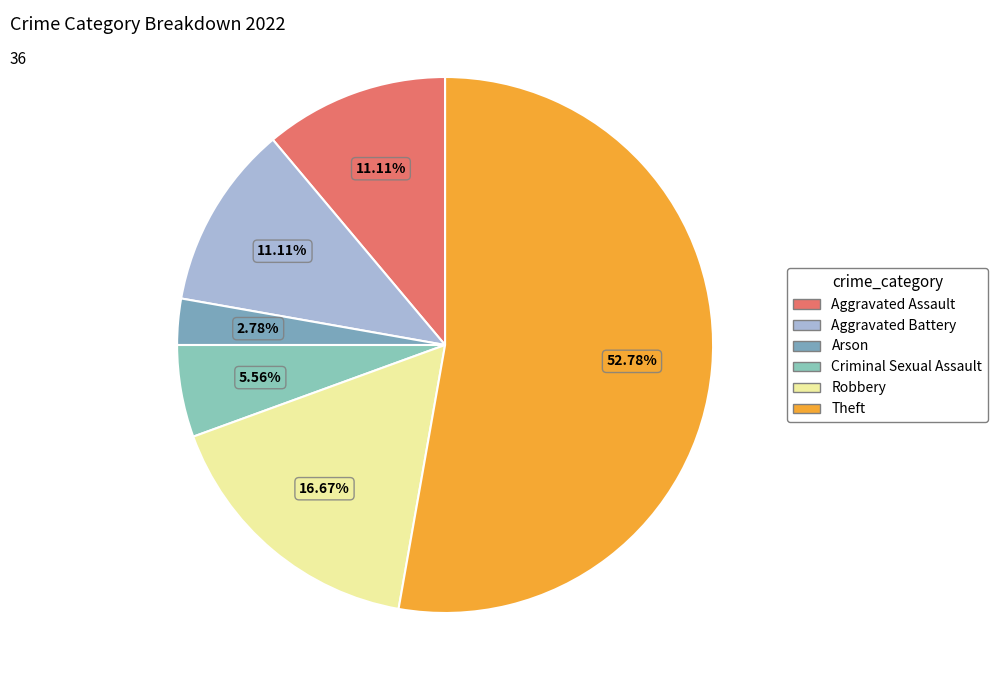

How many slices are in this pie chart?

6